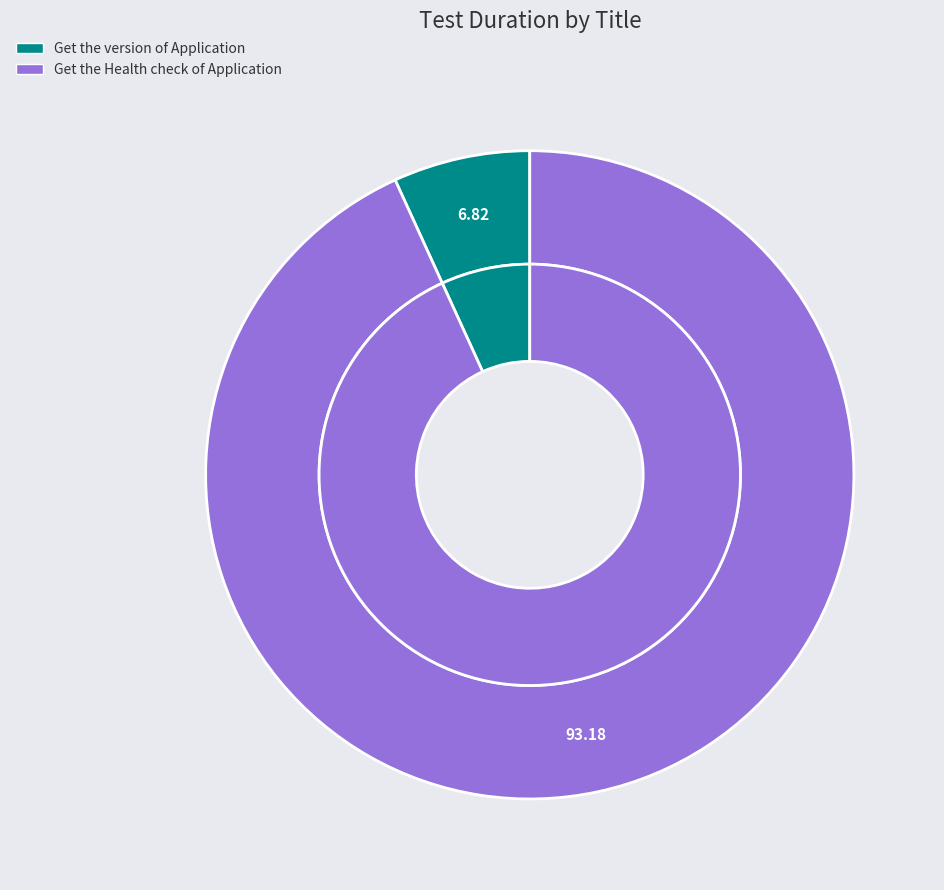

What percentage is the Get the Health check of Application slice, to the nearest percent?

93%